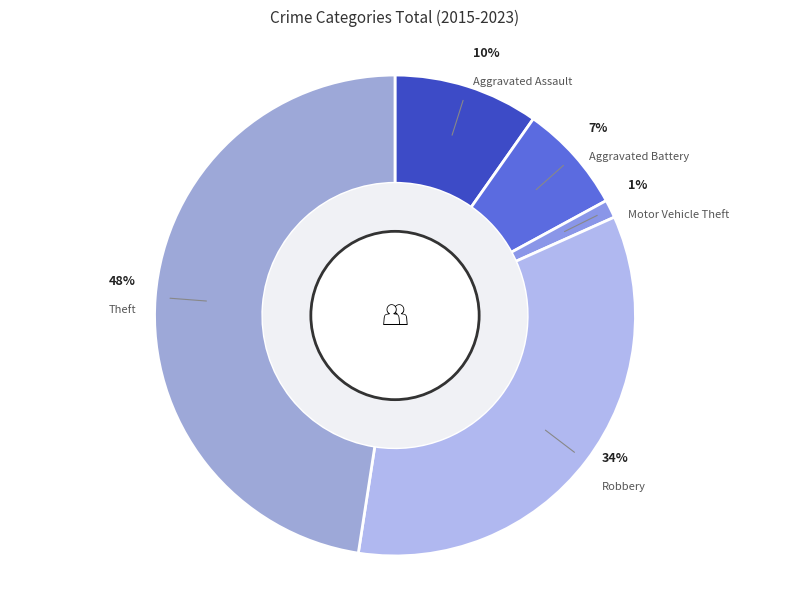

Does any single category account for the majority?

No